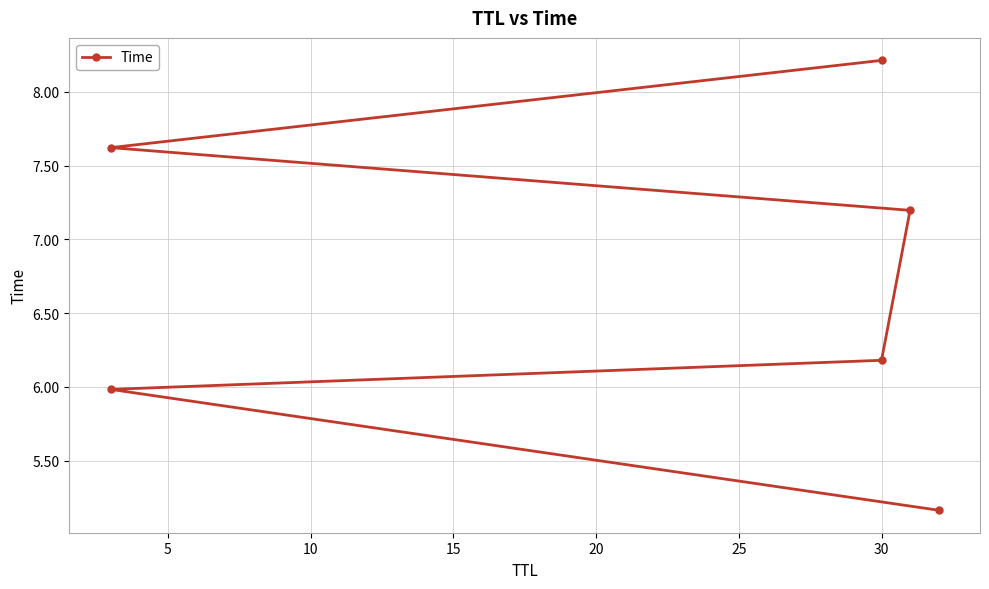

Does the chart display data point markers on the line(s)?

Yes